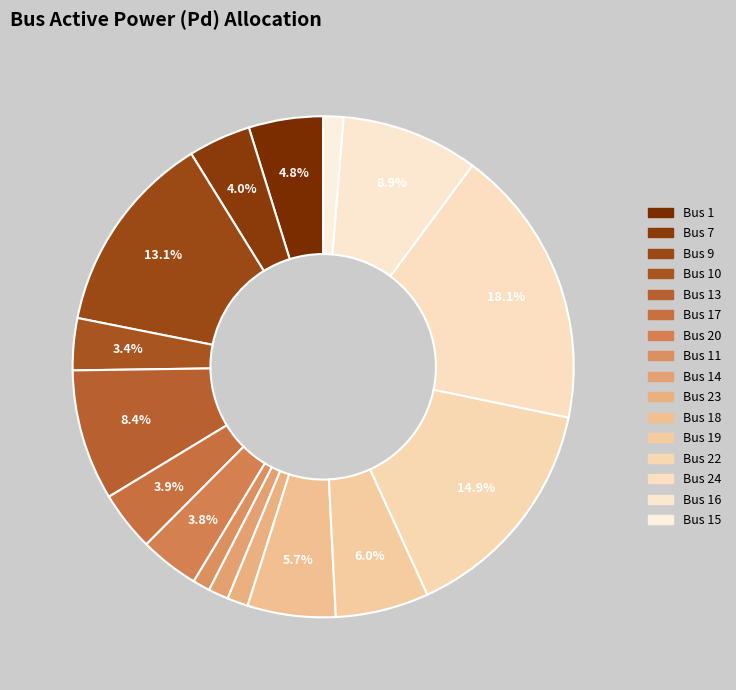

Count the number of slices in the pie.

16